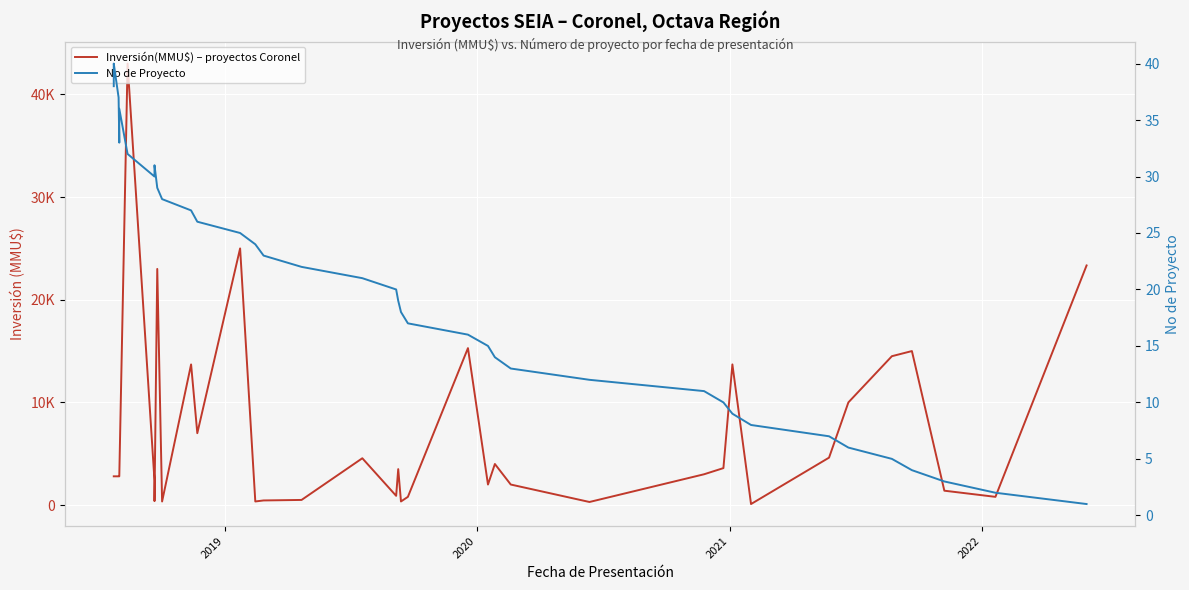

What is the highest value of the Inversión(MMU$) – proyectos Coronel series?

43000